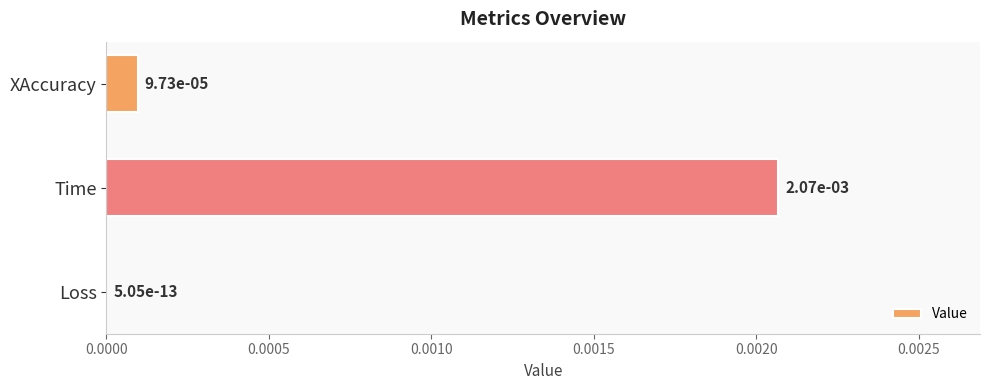

The value at Time is 0.0. True or false?

True